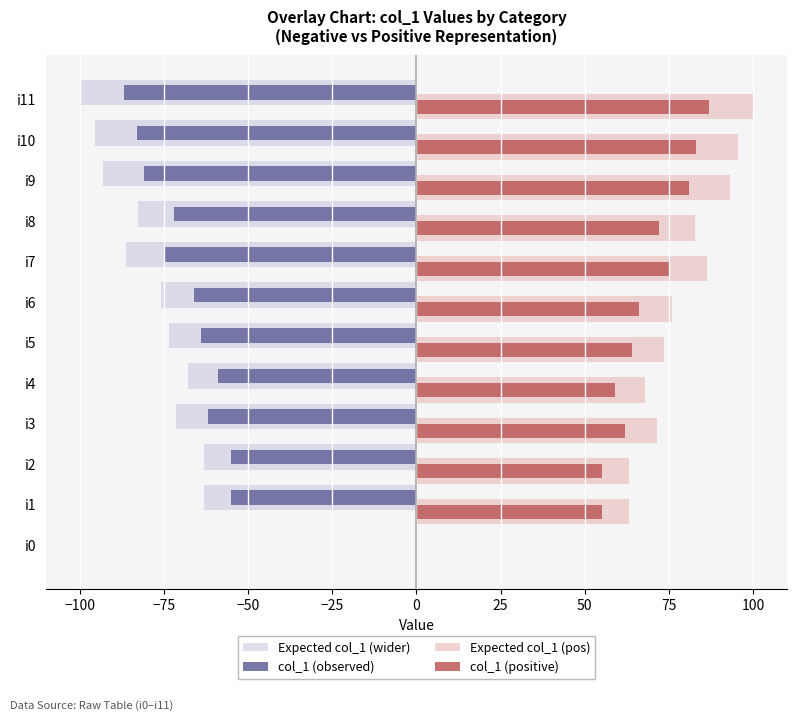

What is the sum of all Expected col_1 (wider) values?

-872.8